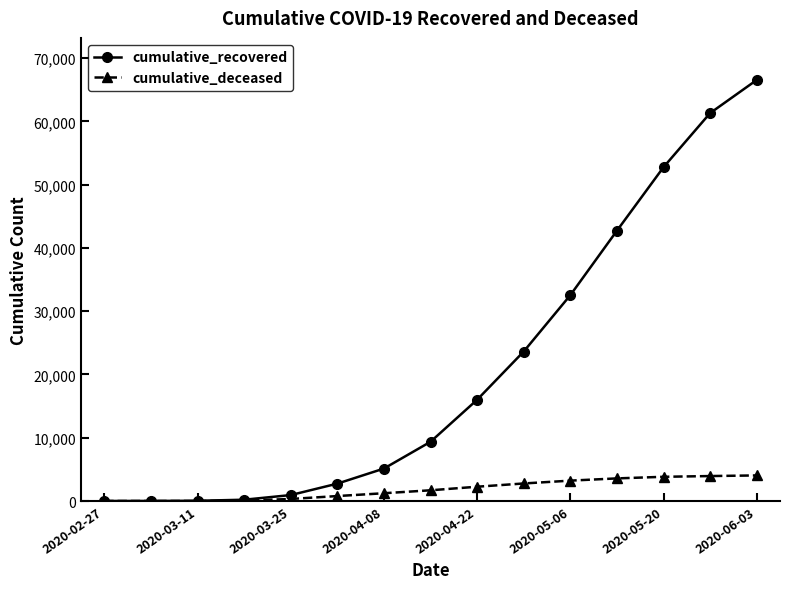

Which series has the largest total across all categories?

cumulative_recovered